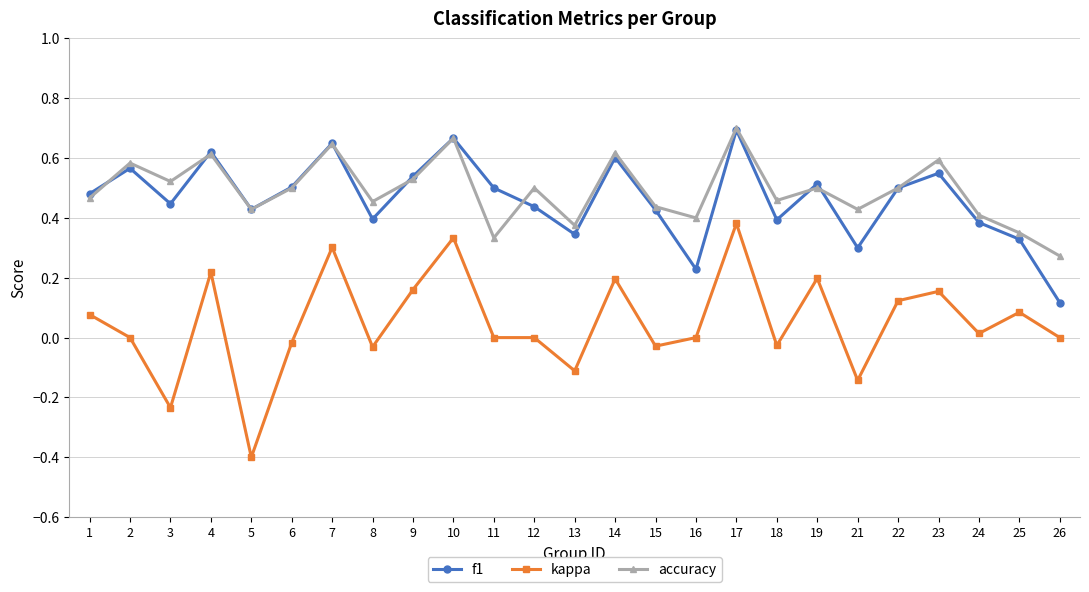

Which series has the largest total across all categories?

accuracy